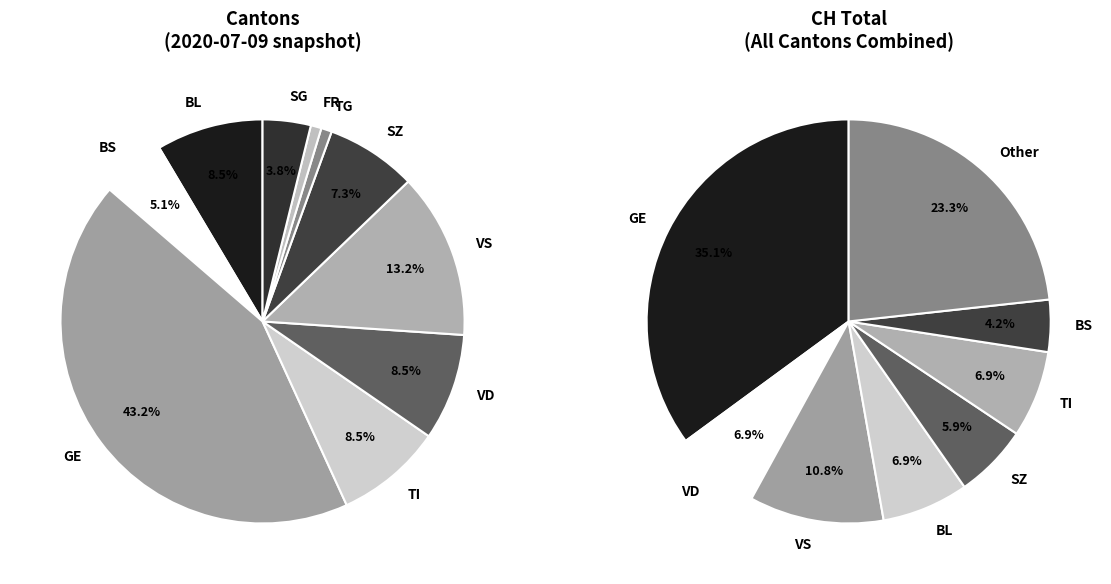

How many segments does this pie chart have?

18